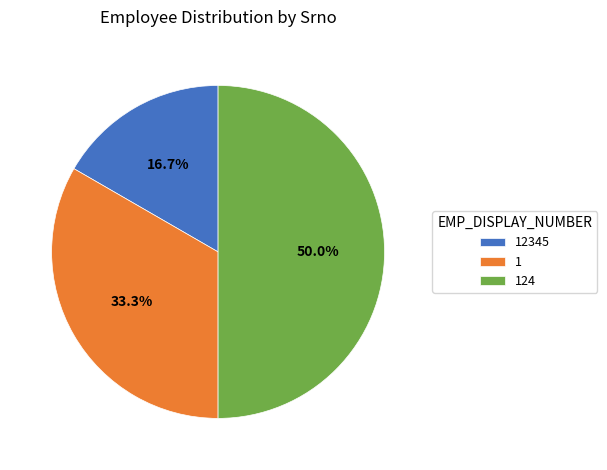

What is the largest slice in the pie chart?

124